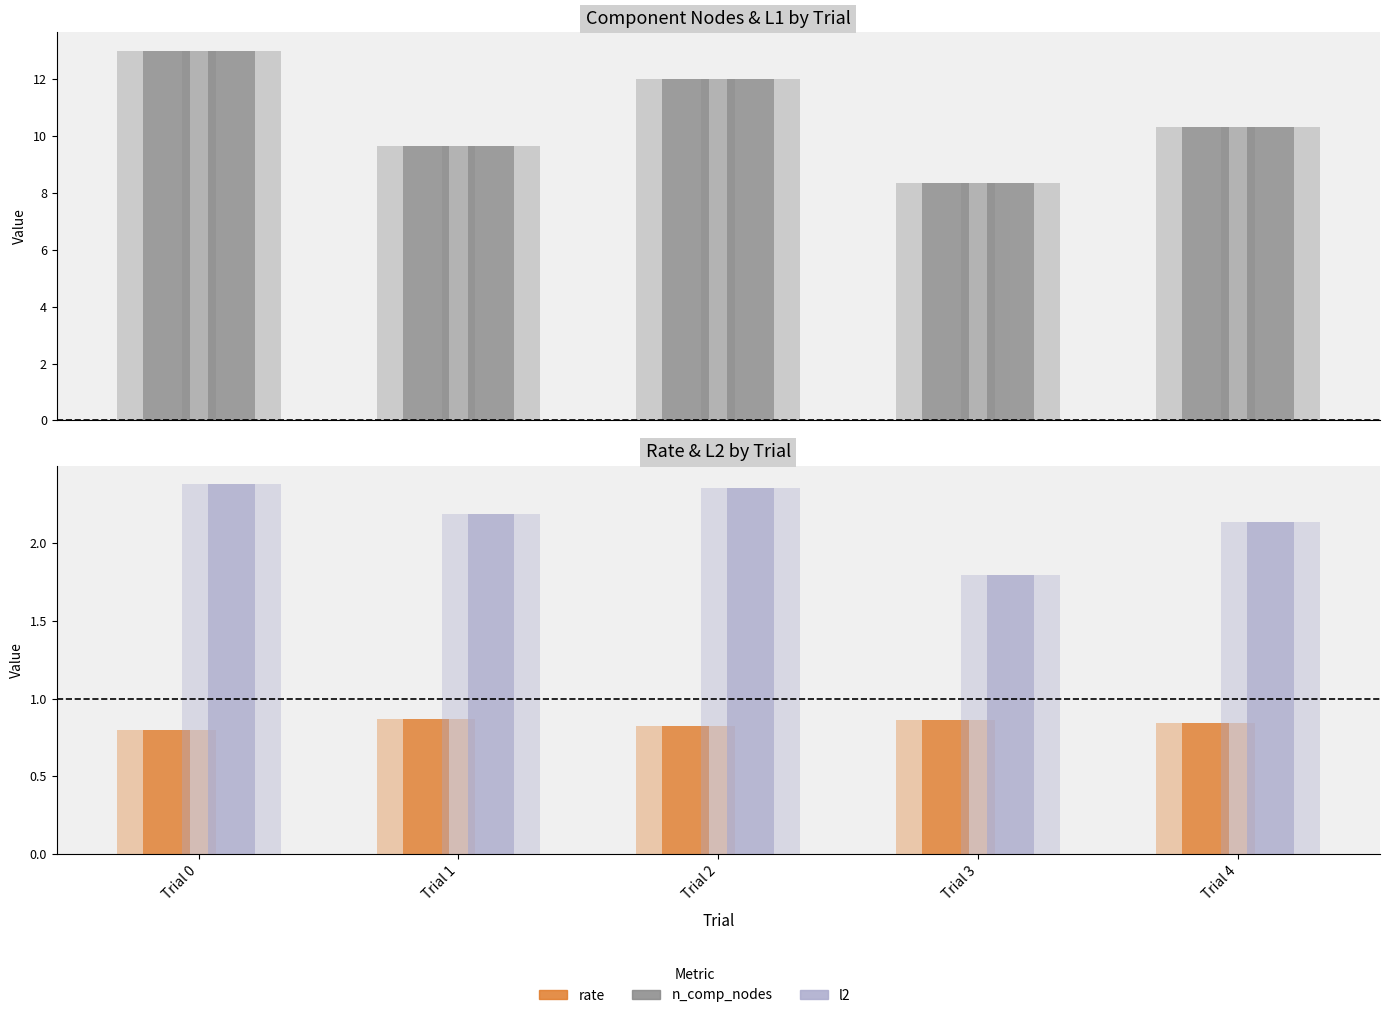

Which has a higher value, Trial 3 or Trial 4?

Trial 3